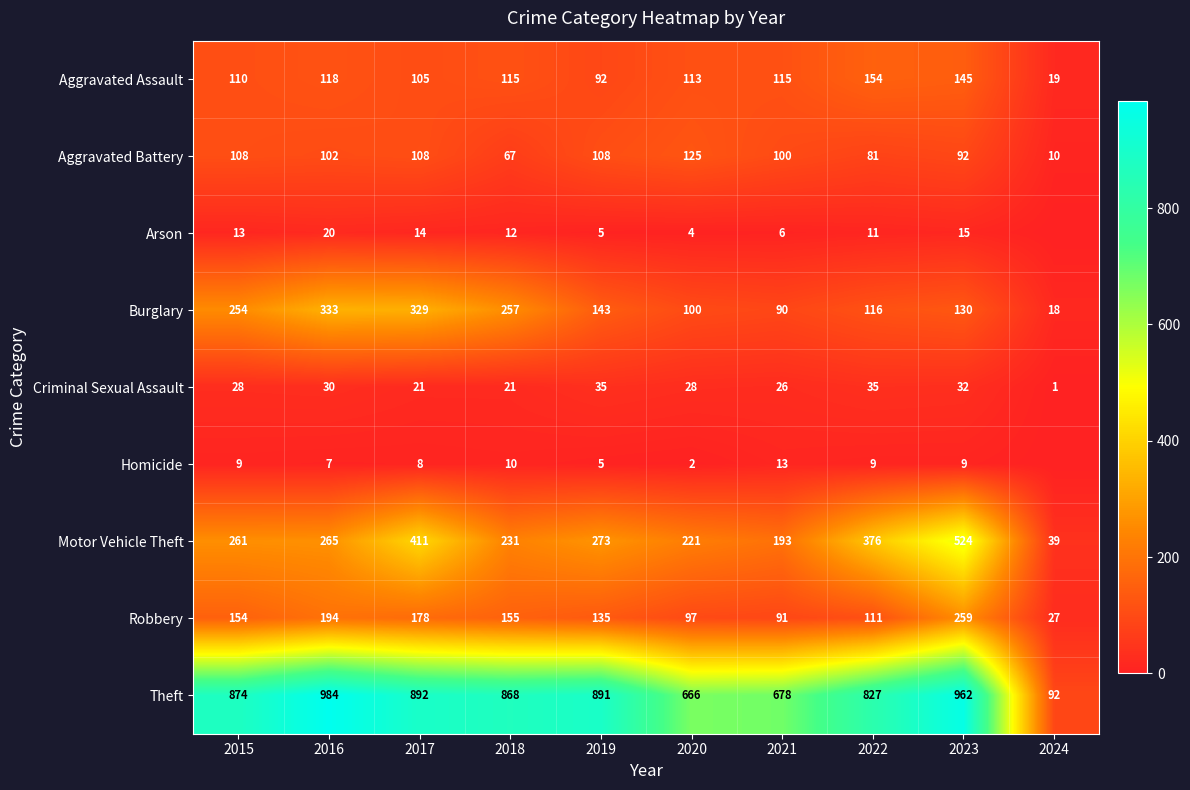

Is the value of Burglary at 2015 greater than the value of Aggravated Battery at 2022?

Yes